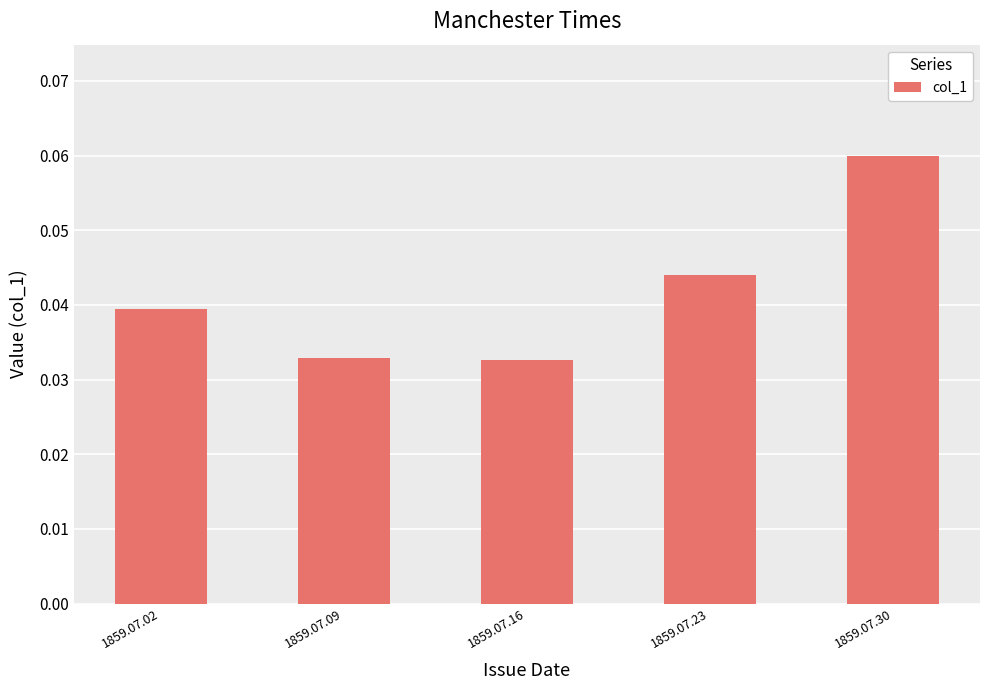

Is it true that the value at 1859.07.16 is 0.1?

False